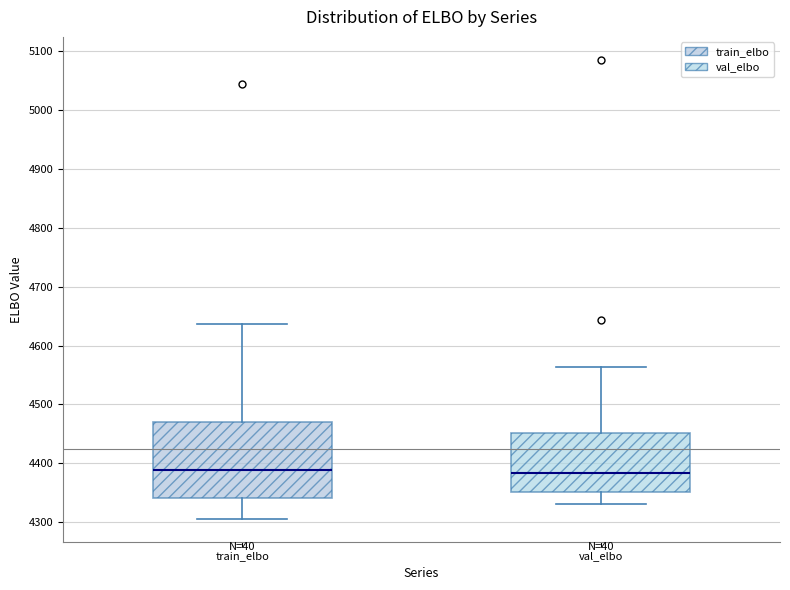

Where is the lower edge of the box for val_elbo on the y-axis? The values are not printed on the chart, so give them approximately, as read against the axis.

4350